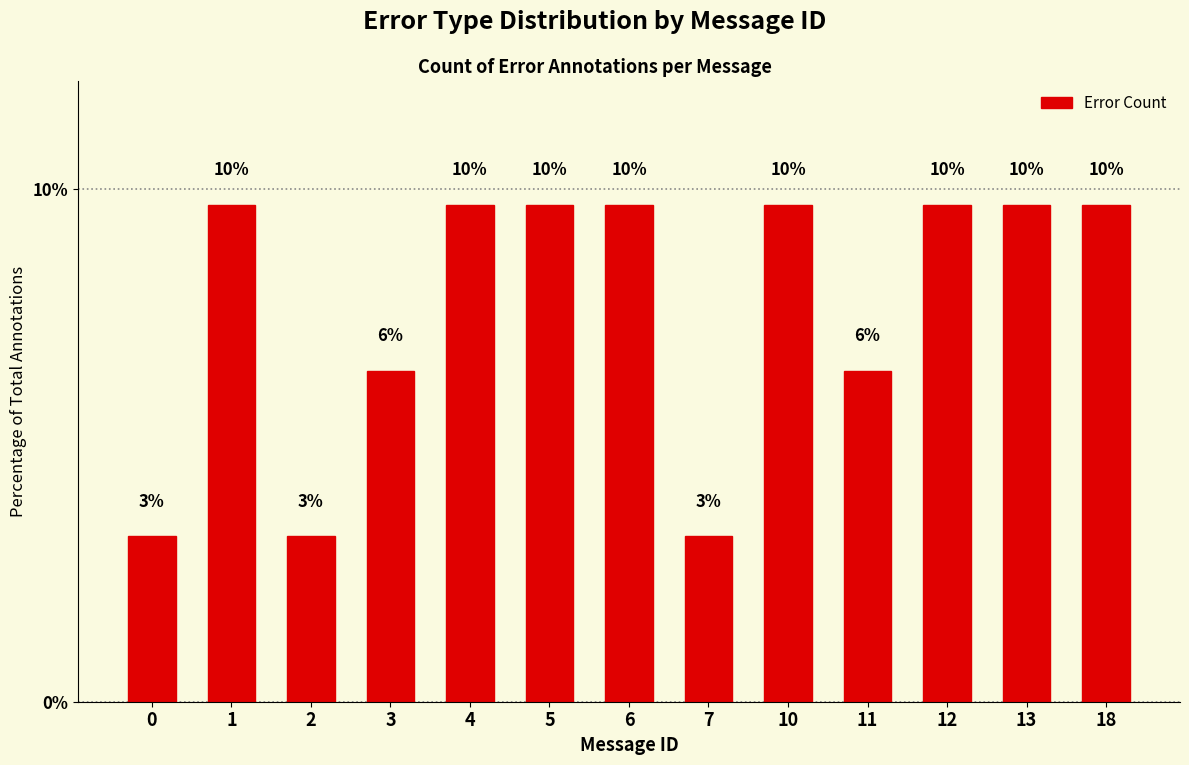

How many bars are there in total?

13